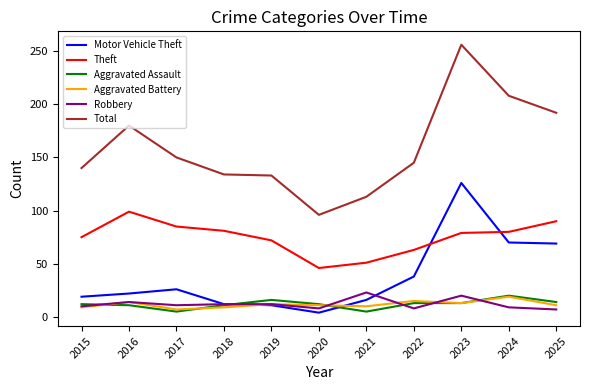

Which label corresponds to the largest value in the chart?

2023